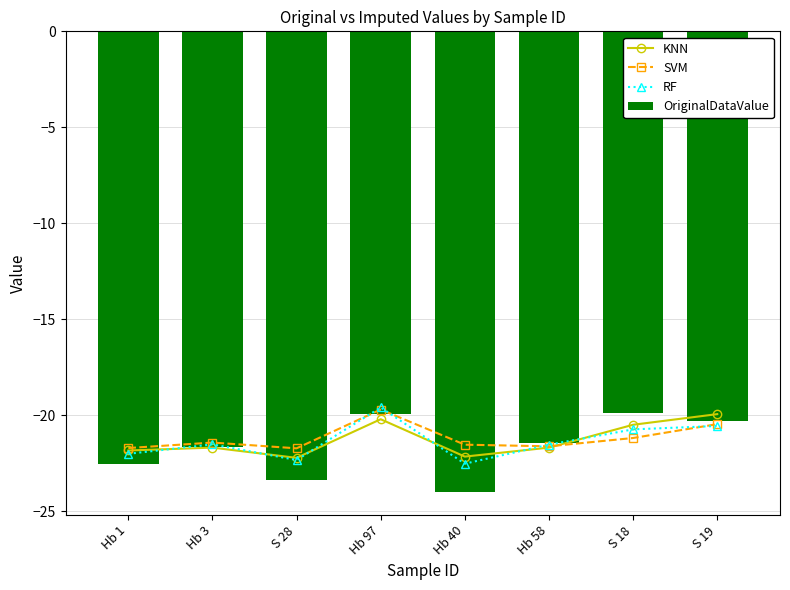

What is the smallest value displayed?

-24.0